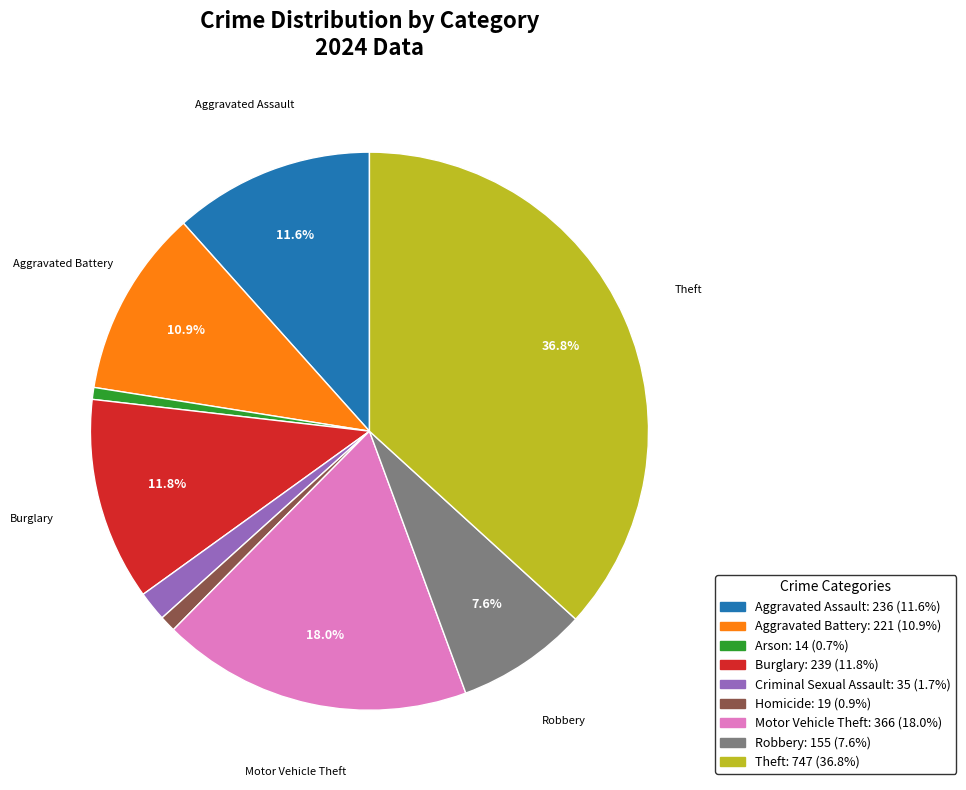

Is there any slice that represents more than half of the pie?

No